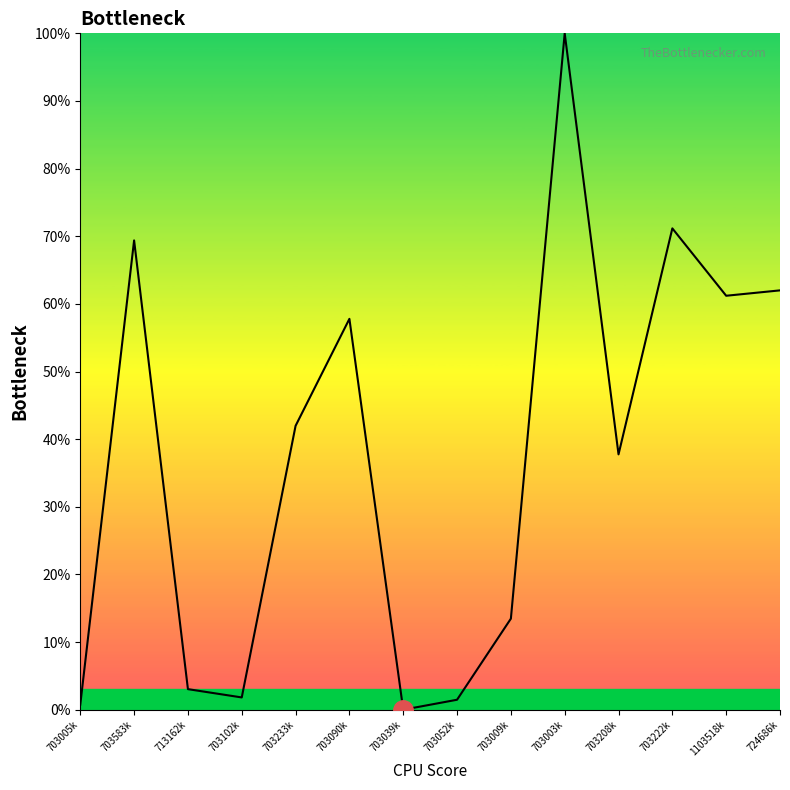

What position from the left is 1103518k?

13